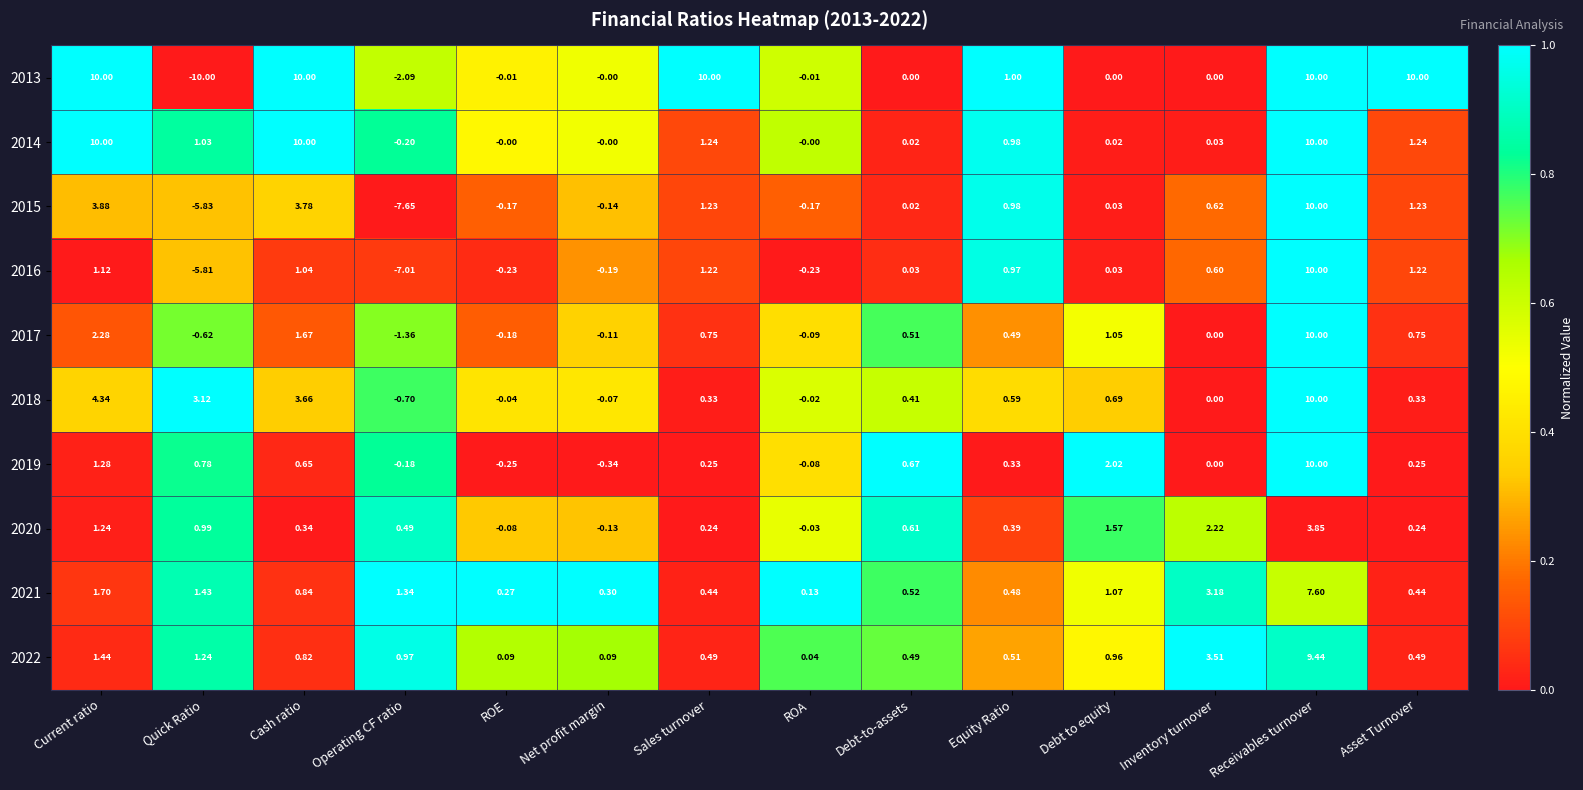

Which category has the lowest value across all series?

Quick Ratio